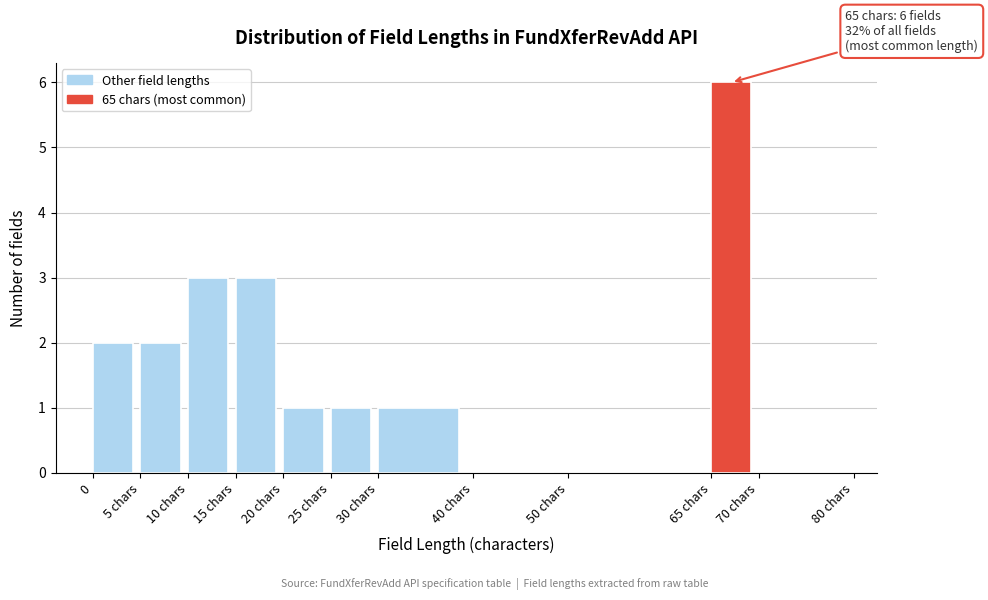

Reading right to left, what are all the values shown in this chart?

70 chars=0	65 chars=6	50 chars=0	40 chars=0	30 chars=1	25 chars=1	20 chars=1	15 chars=3	10 chars=3	5 chars=2	0=2